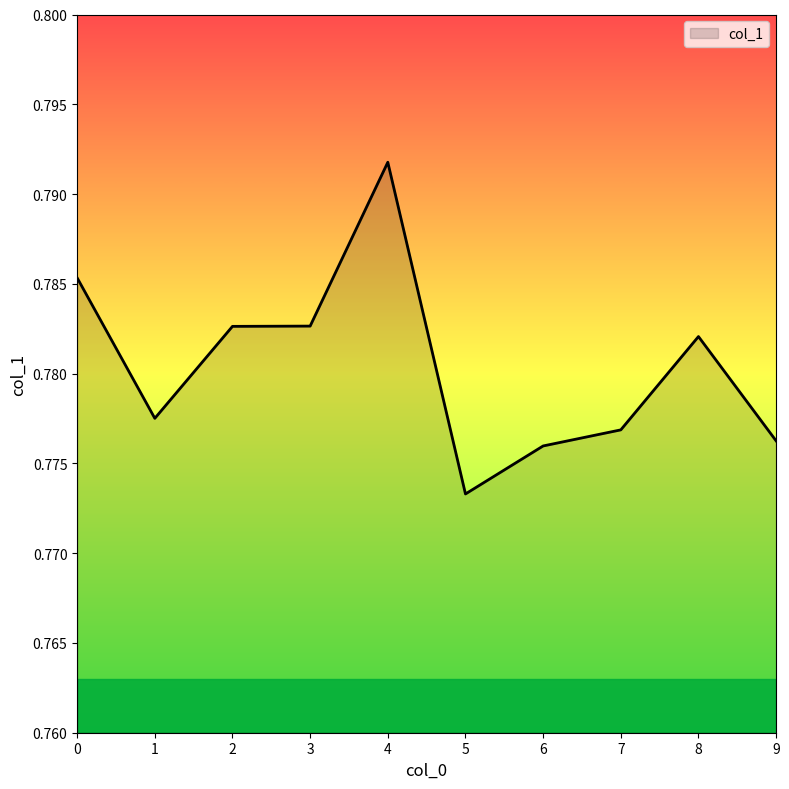

Which has a higher value, 7 or 1?

1